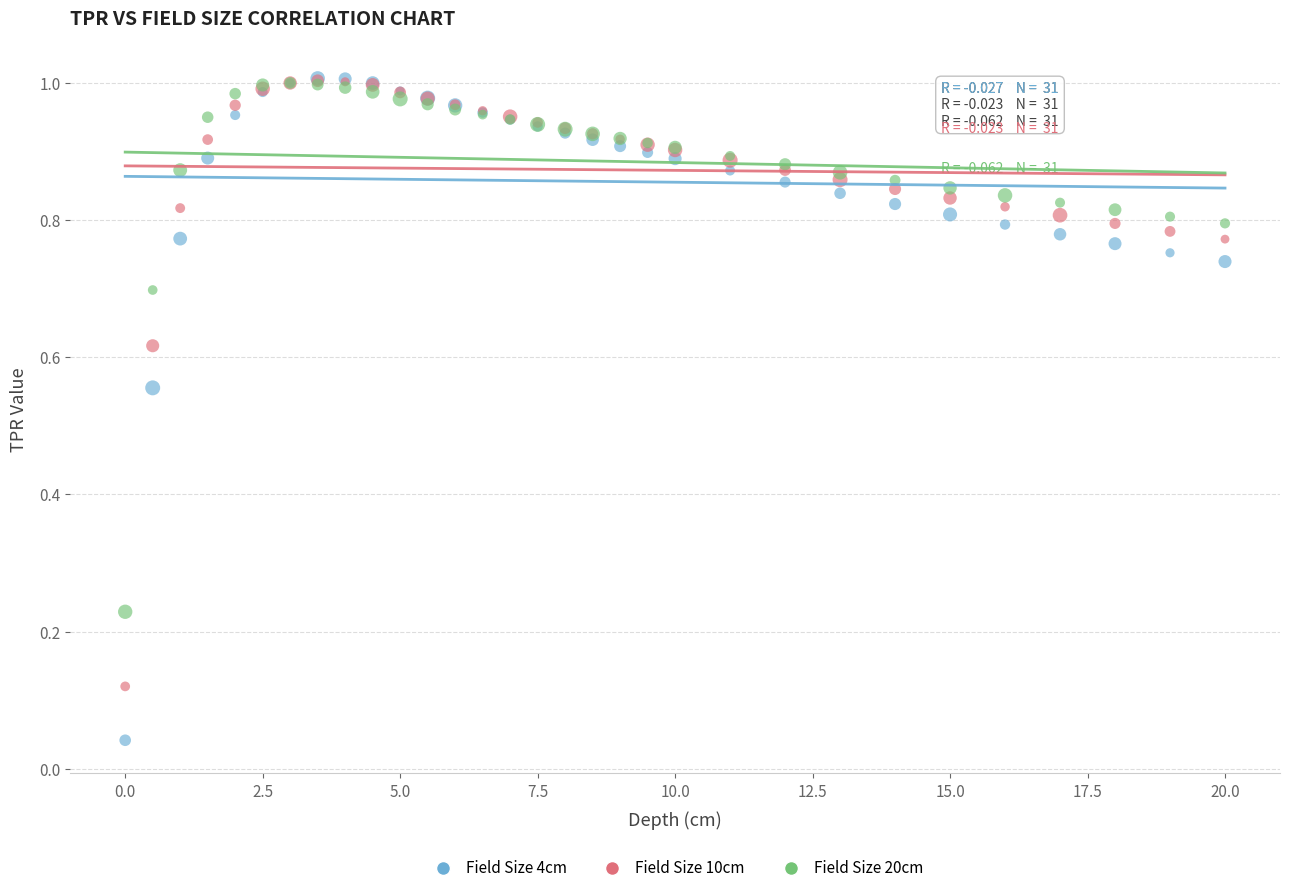

What are all the series names shown in the legend?

Field Size 4cm, Field Size 10cm, Field Size 20cm